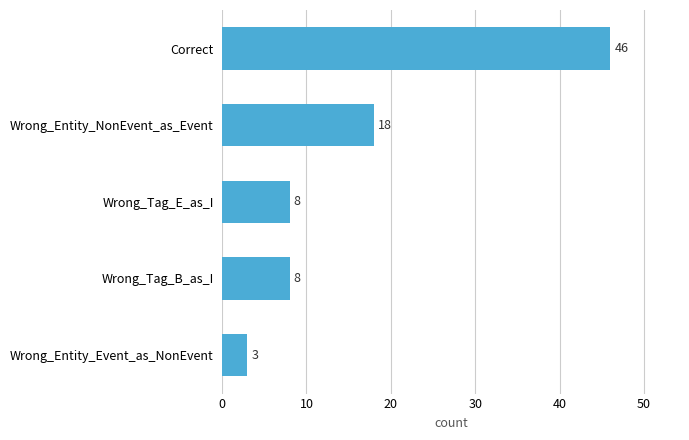

Count the number of data series in this chart.

1